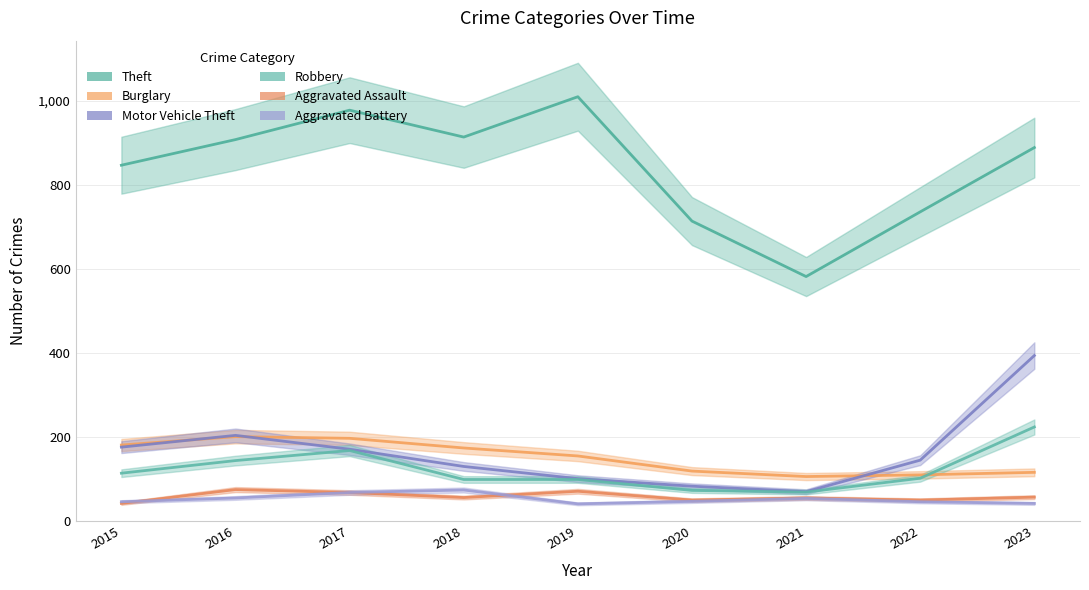

True or false: Motor Vehicle Theft and Robbery intersect in this chart.

False